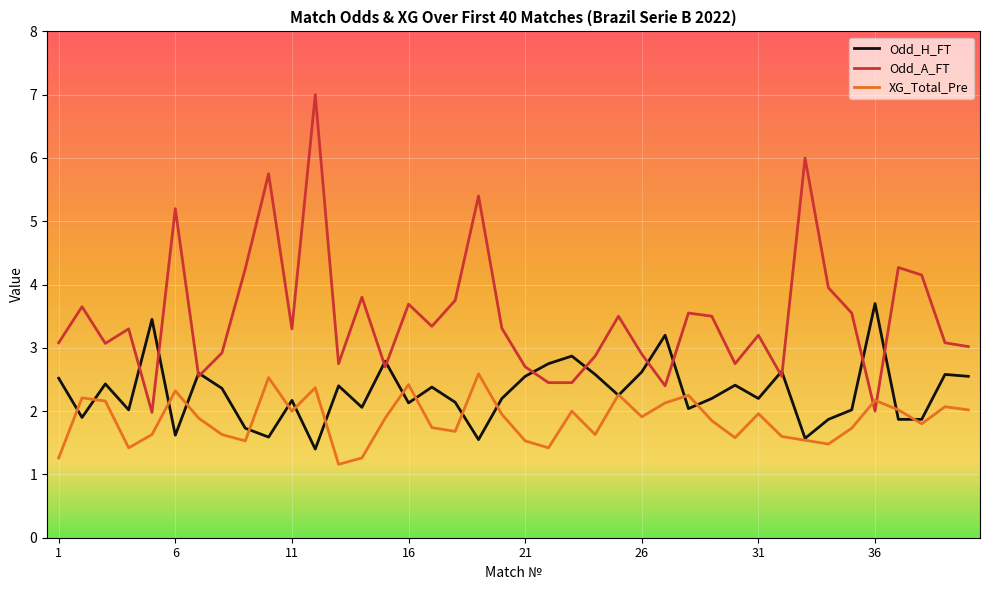

Which series has the widest spread of values?

Odd_A_FT